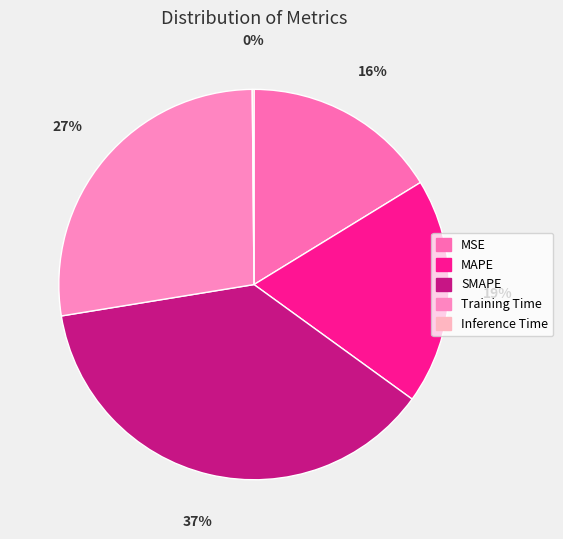

Rank the categories by value from lowest to highest.

Inference Time, MSE, MAPE, Training Time, SMAPE